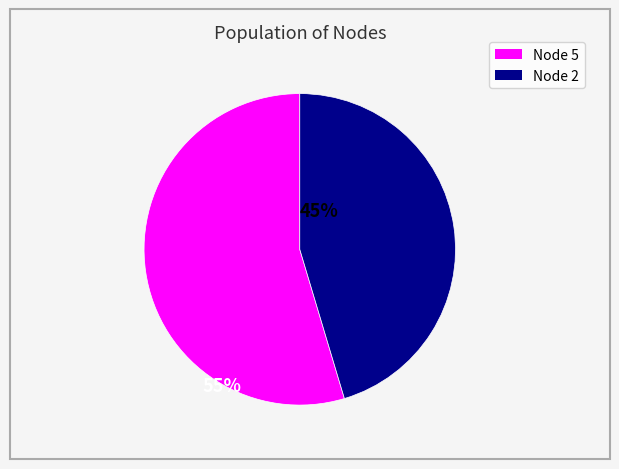

Does any single category account for the majority?

Yes